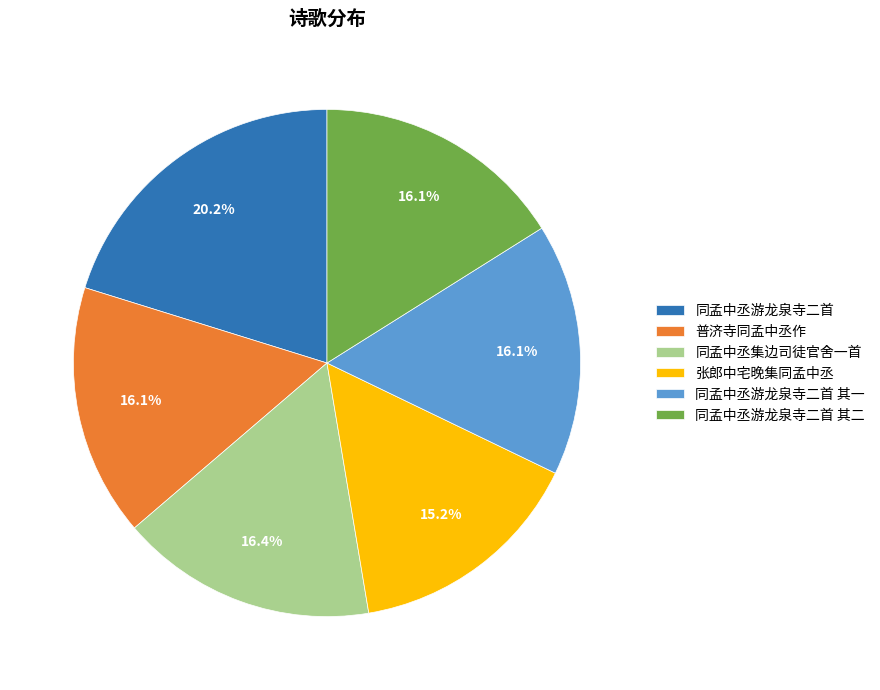

Do 普济寺同孟中丞作 and 同孟中丞游龙泉寺二首 其二 together represent more than half of the pie?

No